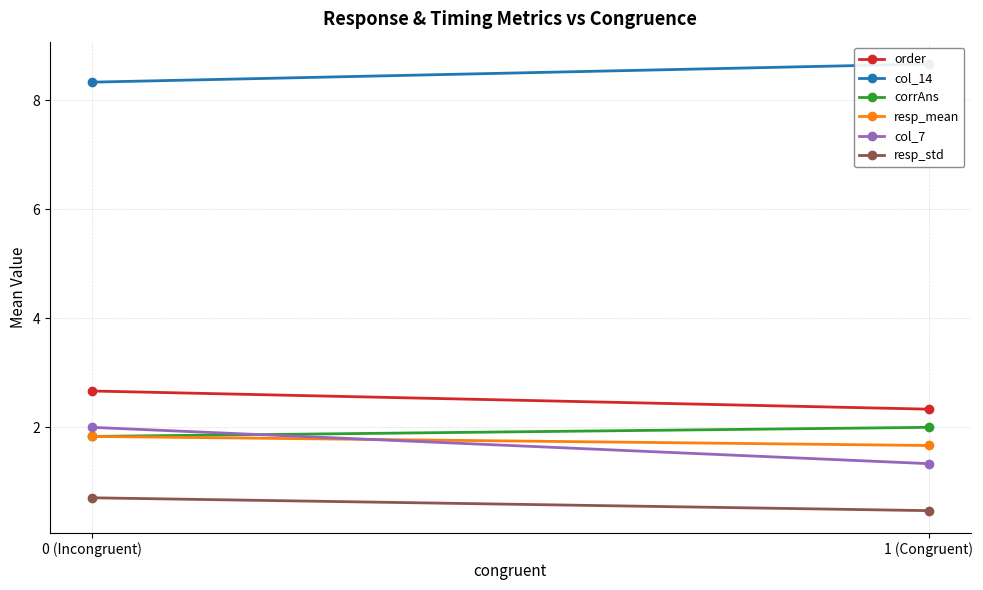

Is it true that col_14 equals 4.9 at 0 (Incongruent)?

False